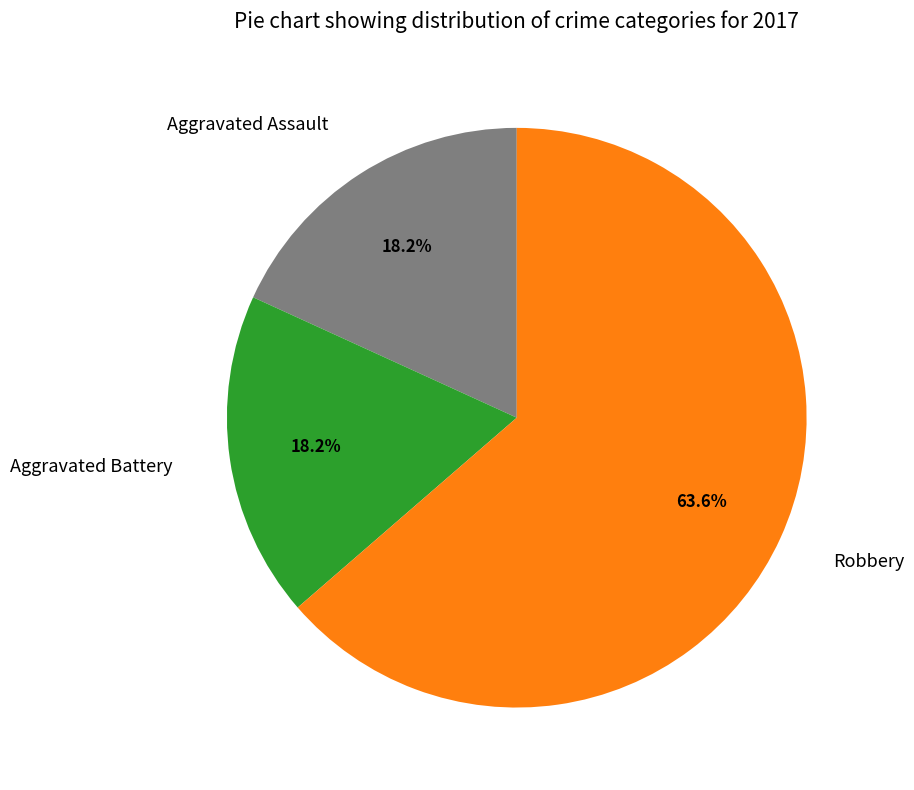

What percentage is NOT represented by Robbery?

36.4%